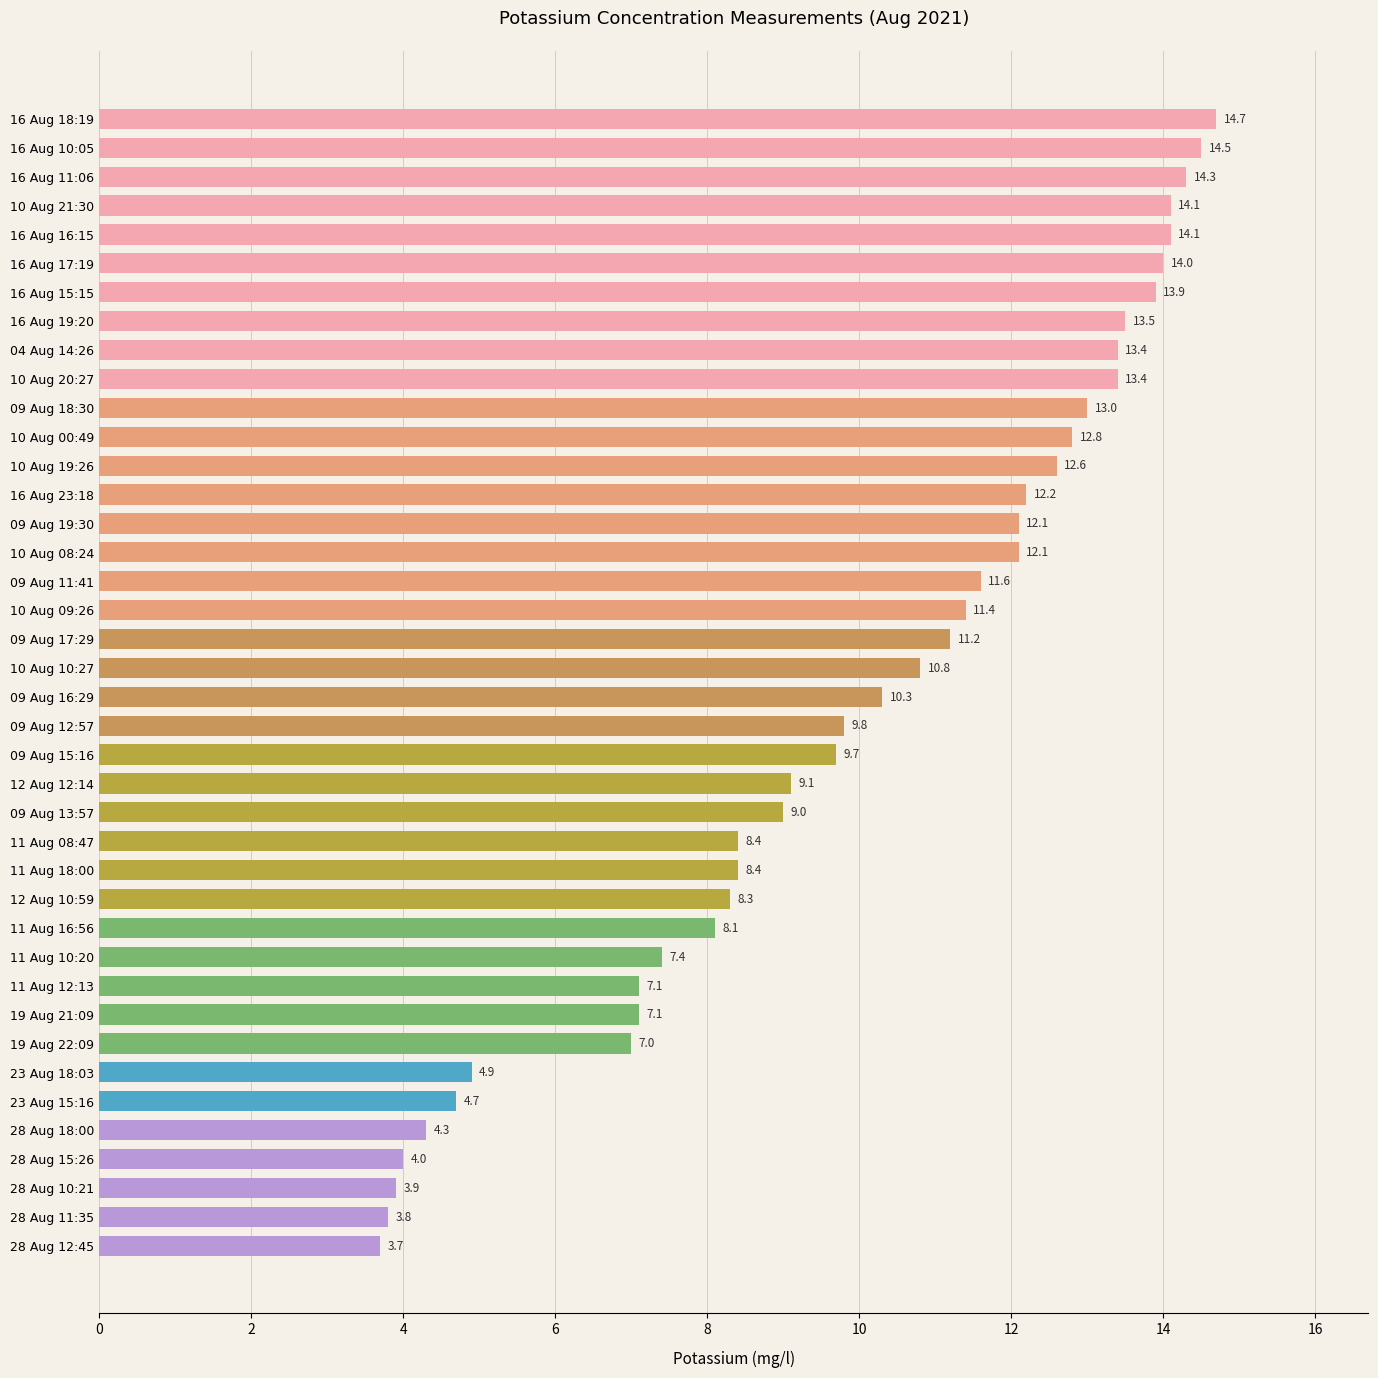

What is the sum of all values?

398.7